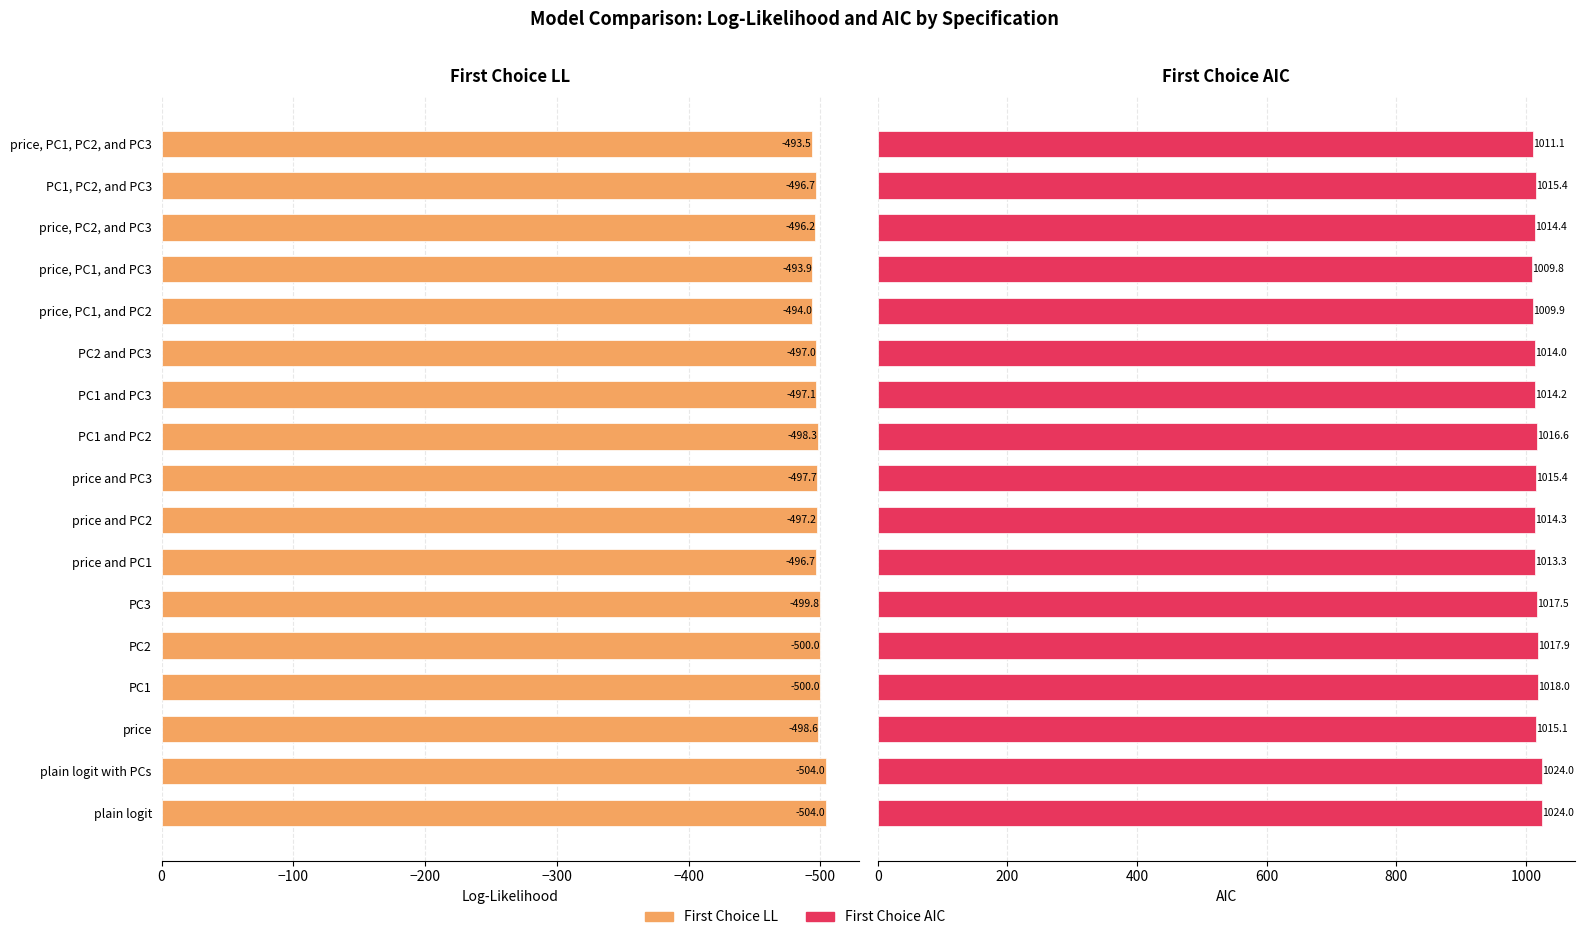

How many data points in First Choice LL are above -497?

6